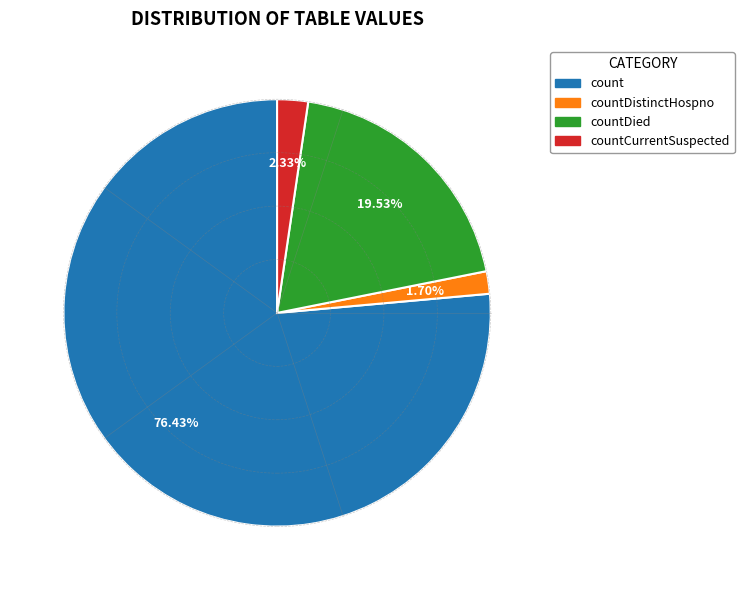

Is there a majority slice in this chart?

Yes